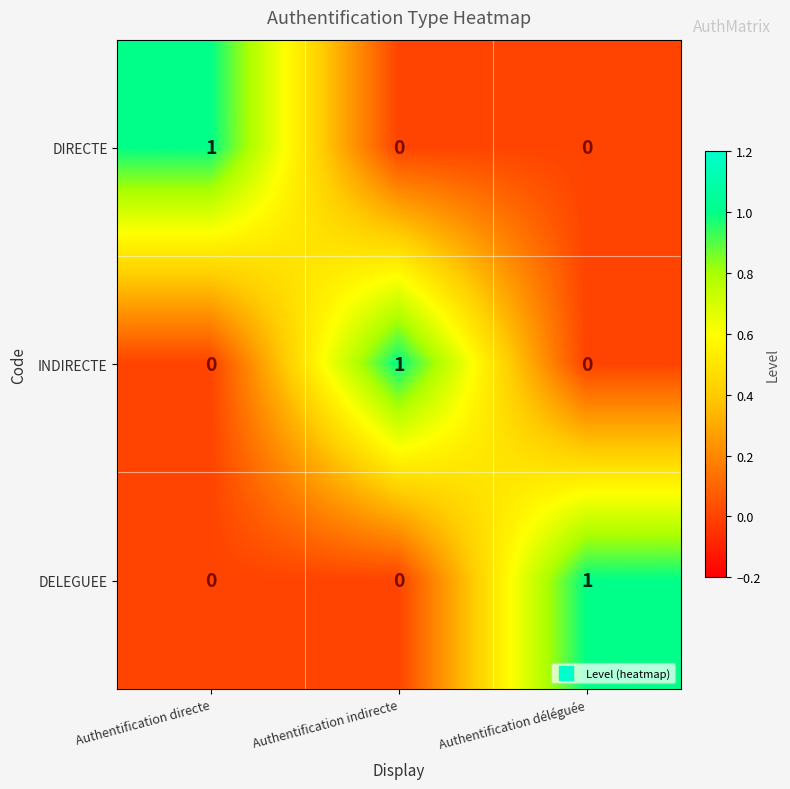

How many INDIRECTE values are between 0 and 1?

3